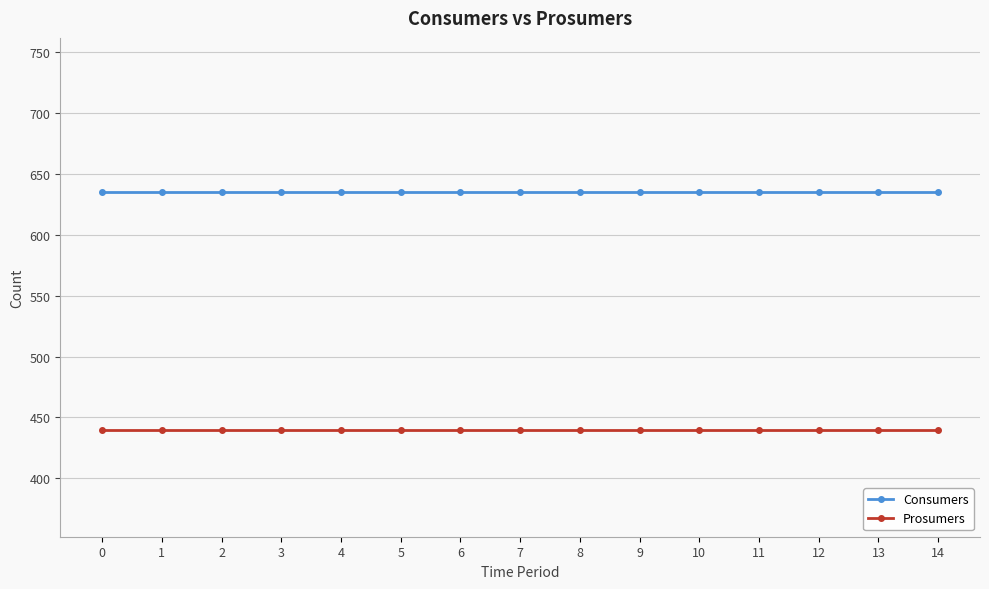

Is the value of Consumers at 2 greater than the value of Prosumers at 3?

Yes